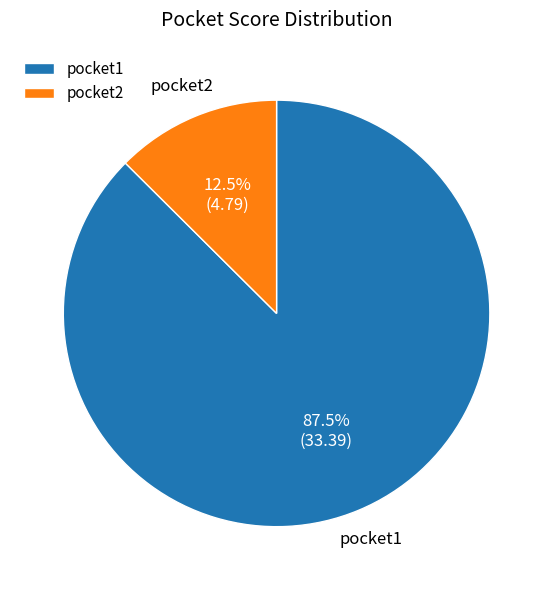

How many segments does this pie chart have?

2